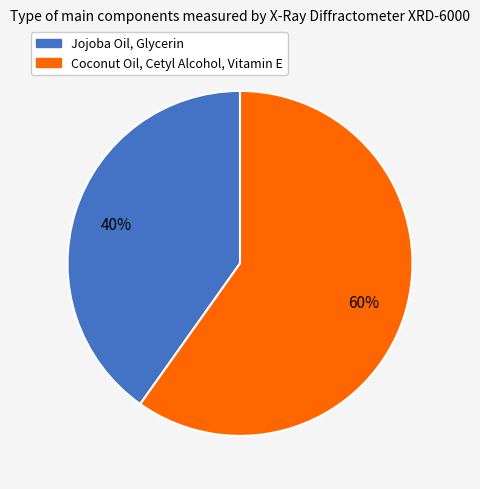

Does Jojoba Oil, Glycerin represent more than half of the total?

No